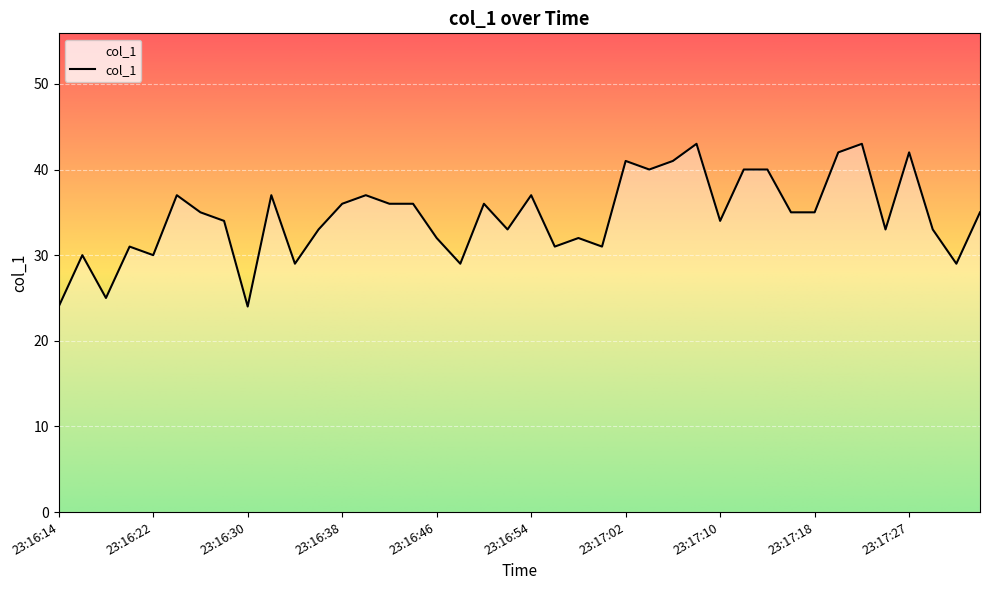

Reading left to right, list all the values displayed in this chart.

24	30	25	31	30	37	35	34	24	37	29	33	36	37	36	36	32	29	36	33	37	31	32	31	41	40	41	43	34	40	40	35	35	42	43	33	42	33	29	35